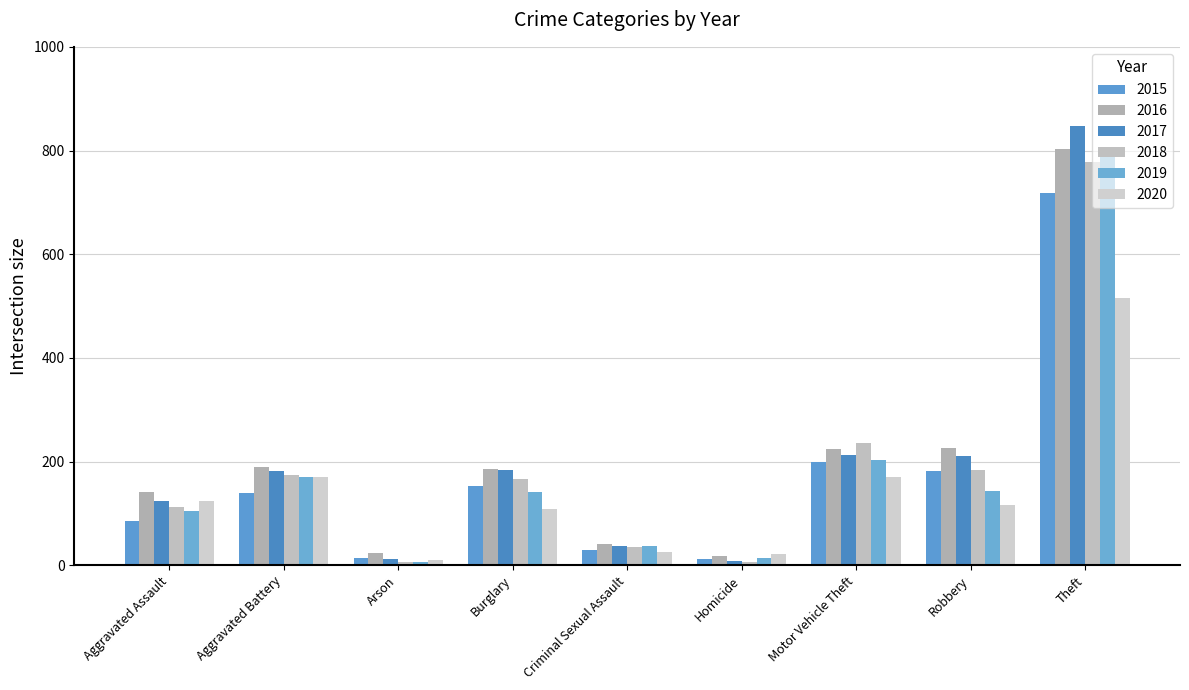

What value does the 2017 series have at Motor Vehicle Theft, to the nearest 10?

210